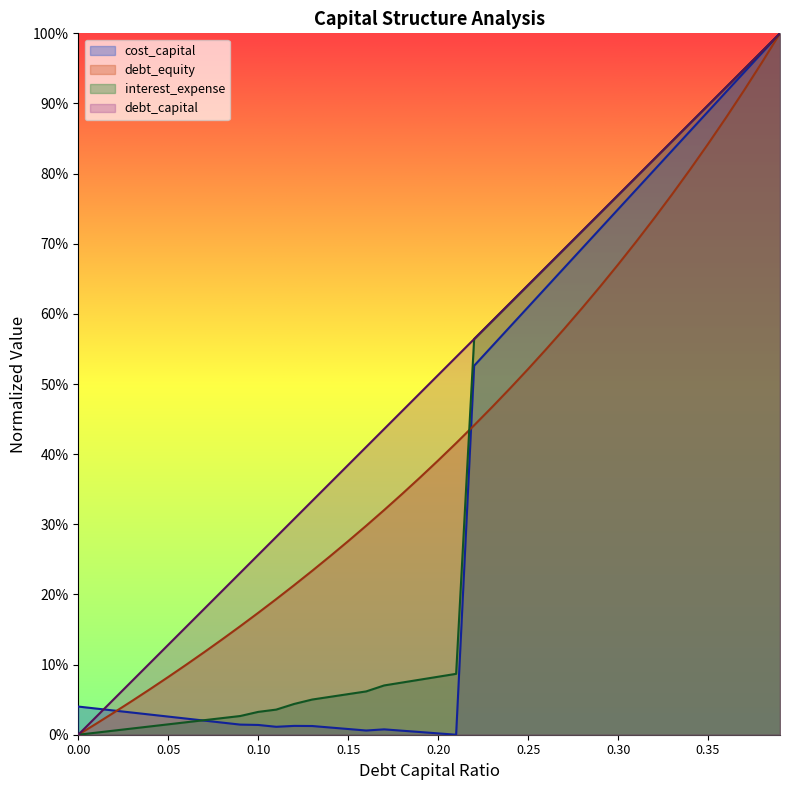

What are all the series names shown in the legend?

cost_capital, debt_equity, interest_expense, debt_capital